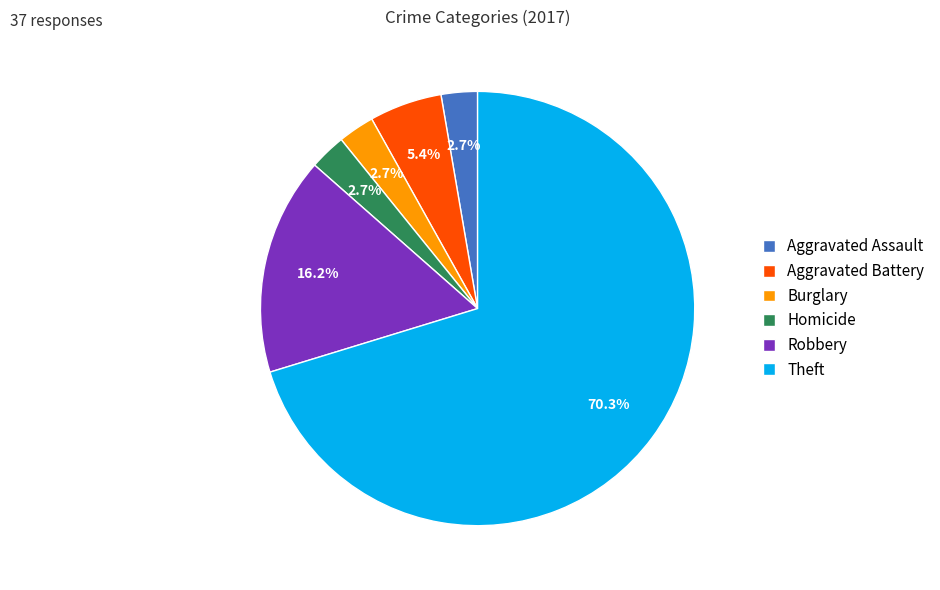

What percentage is the Burglary slice, to the nearest percent?

3%